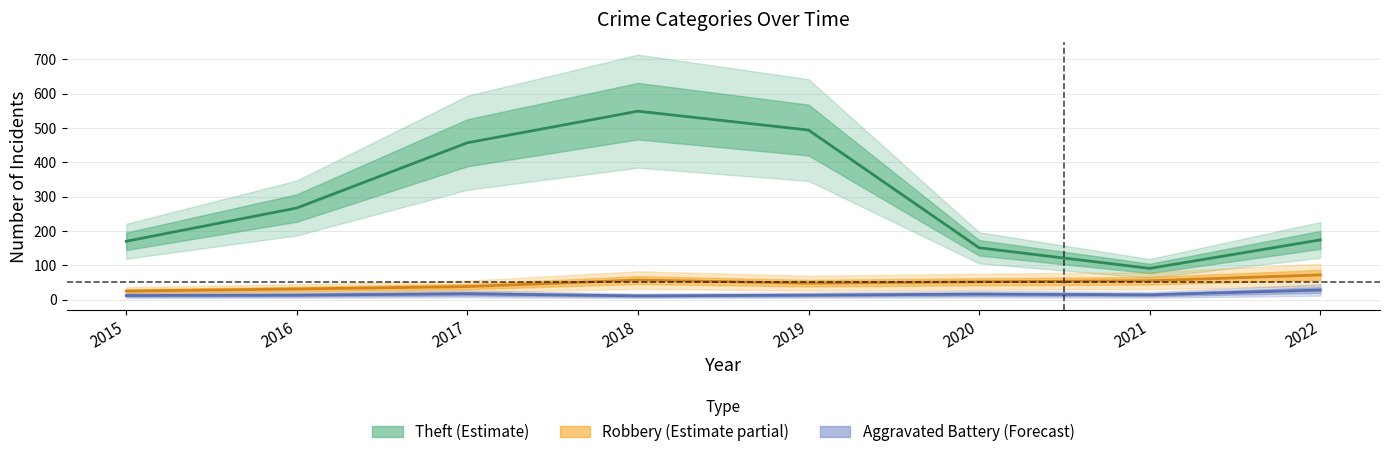

What is the total value across all series at 2018?

617